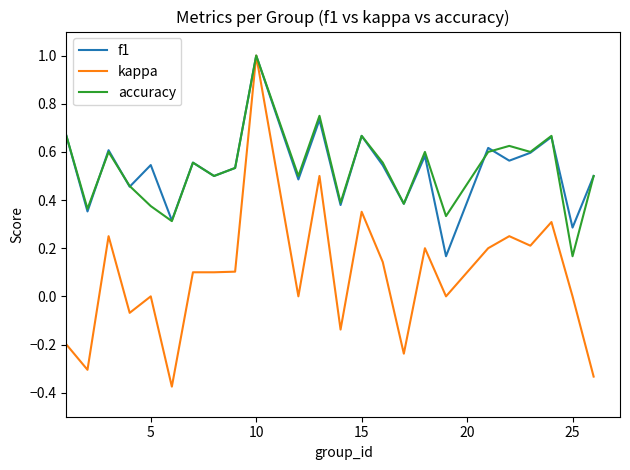

Which series has the largest range (max minus min)?

kappa